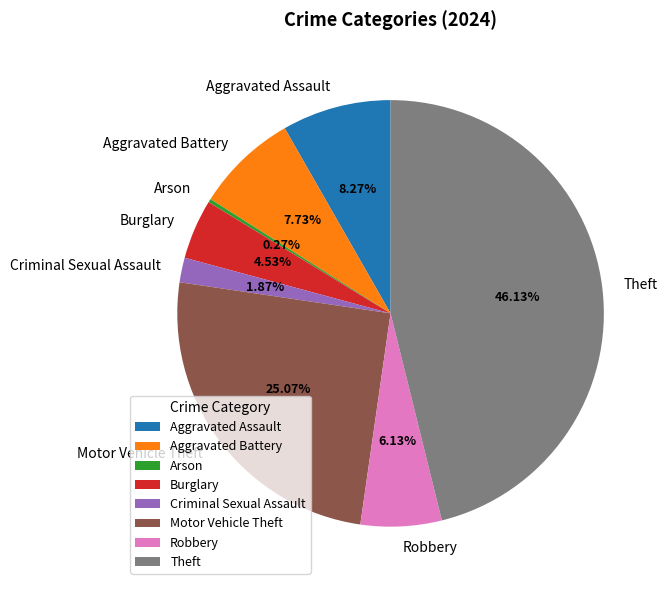

Does Aggravated Battery account for over 50% of the chart?

No